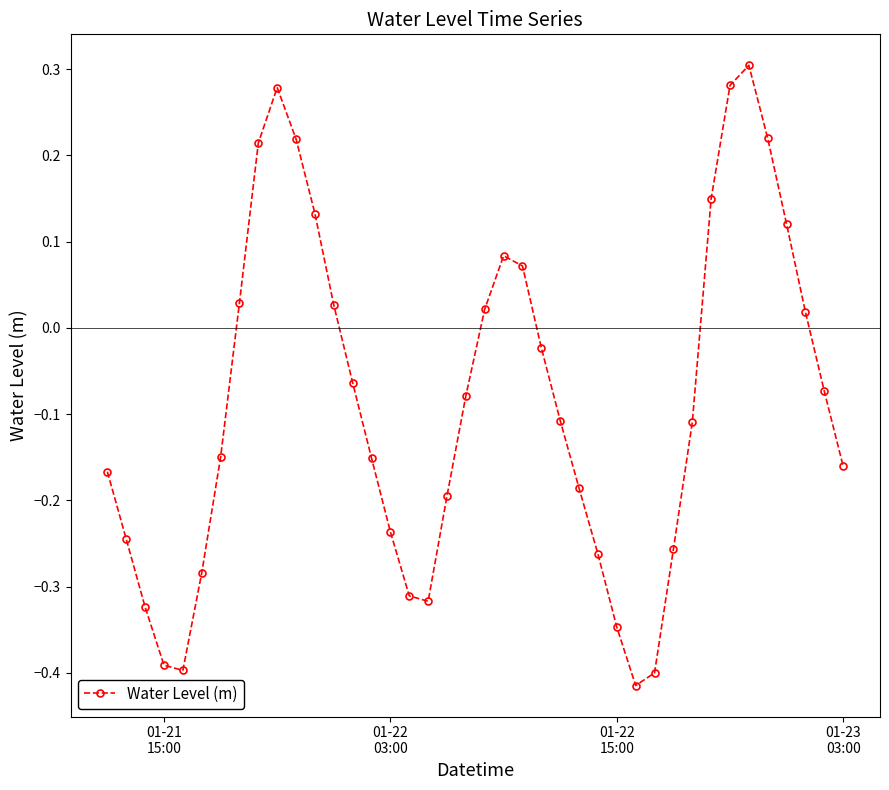

How many points are higher than both their immediate neighbors (excluding endpoints)?

3